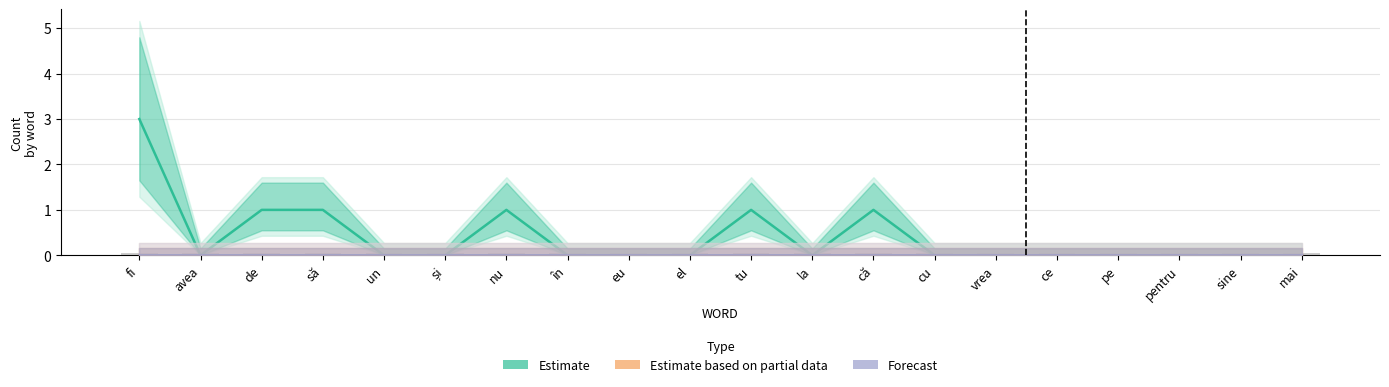

Reading left to right, list all the values displayed in this chart.

CONV (Estimate): fi=3.0	avea=0.0	de=1.0	să=1.0	un=0.0	și=0.0	nu=1.0	în=0.0	eu=0.0	el=0.0	tu=1.0	la=0.0	că=1.0	cu=0.0	vrea=0.0	ce=0.0	pe=0.0	pentru=0.0	sine=0.0	mai=0.0
ACTIVE (Partial): fi=0.0	avea=0.0	de=0.0	să=0.0	un=0.0	și=0.0	nu=0.0	în=0.0	eu=0.0	el=0.0	tu=0.0	la=0.0	că=0.0	cu=0.0	vrea=0.0	ce=0.0	pe=0.0	pentru=0.0	sine=0.0	mai=0.0
PASSIVE (Forecast): fi=0.0	avea=0.0	de=0.0	să=0.0	un=0.0	și=0.0	nu=0.0	în=0.0	eu=0.0	el=0.0	tu=0.0	la=0.0	că=0.0	cu=0.0	vrea=0.0	ce=0.0	pe=0.0	pentru=0.0	sine=0.0	mai=0.0
PASSIVE: fi=0.1	avea=0.1	de=0.1	să=0.1	un=0.1	și=0.1	nu=0.1	în=0.1	eu=0.1	el=0.1	tu=0.1	la=0.1	că=0.1	cu=0.1	vrea=0.1	ce=0.1	pe=0.1	pentru=0.1	sine=0.1	mai=0.1